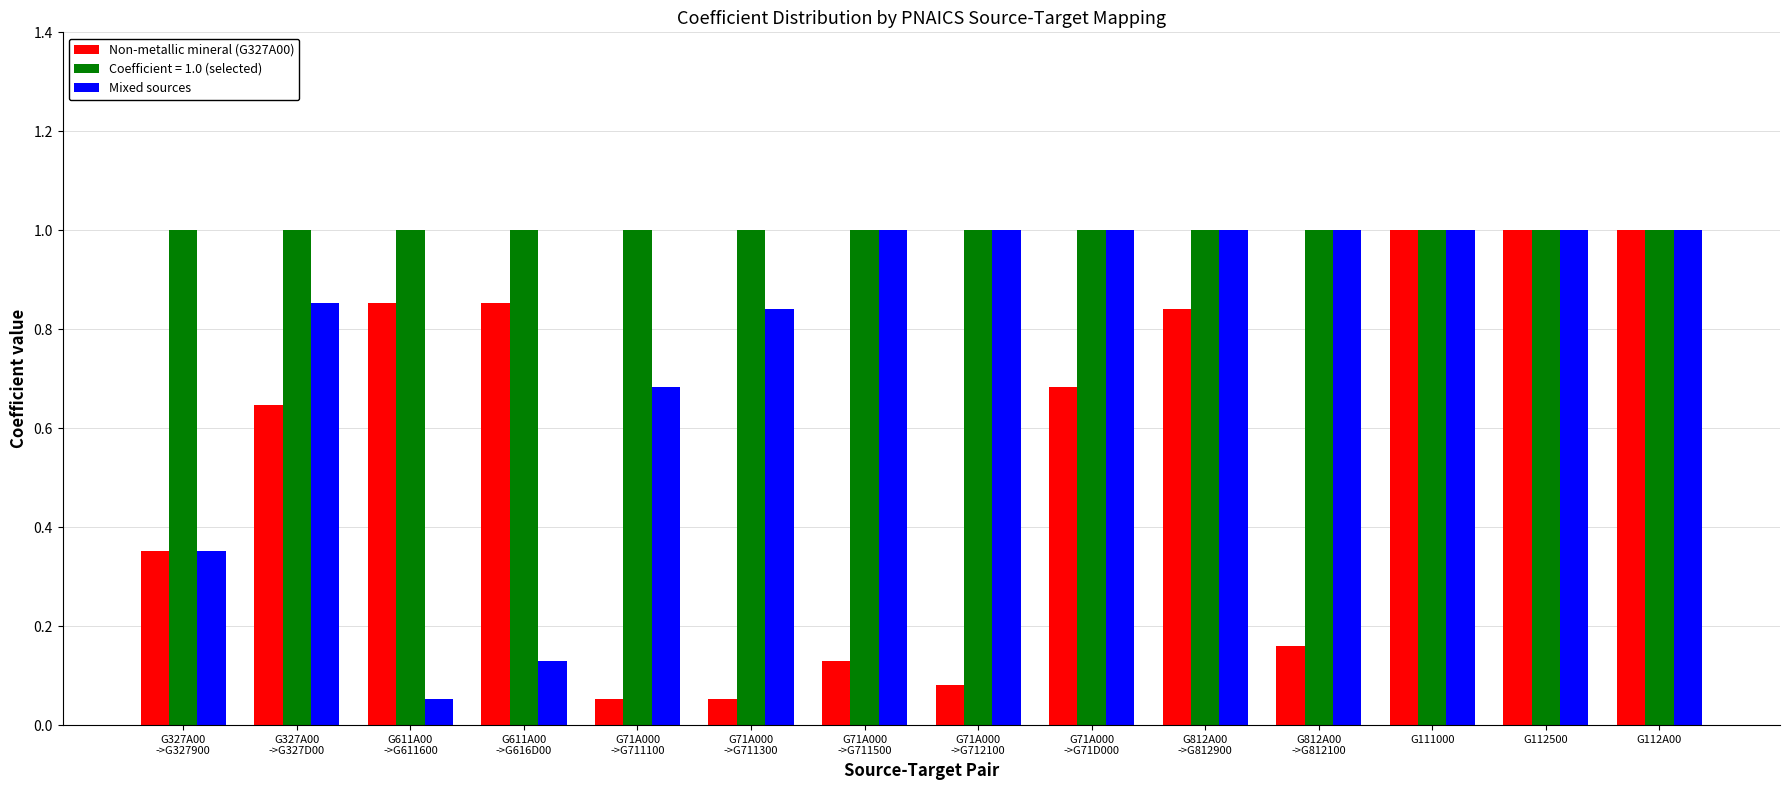

The Non-metallic mineral (G327A00) series shows 0.2 at G327A00
->G327900. True or false?

False